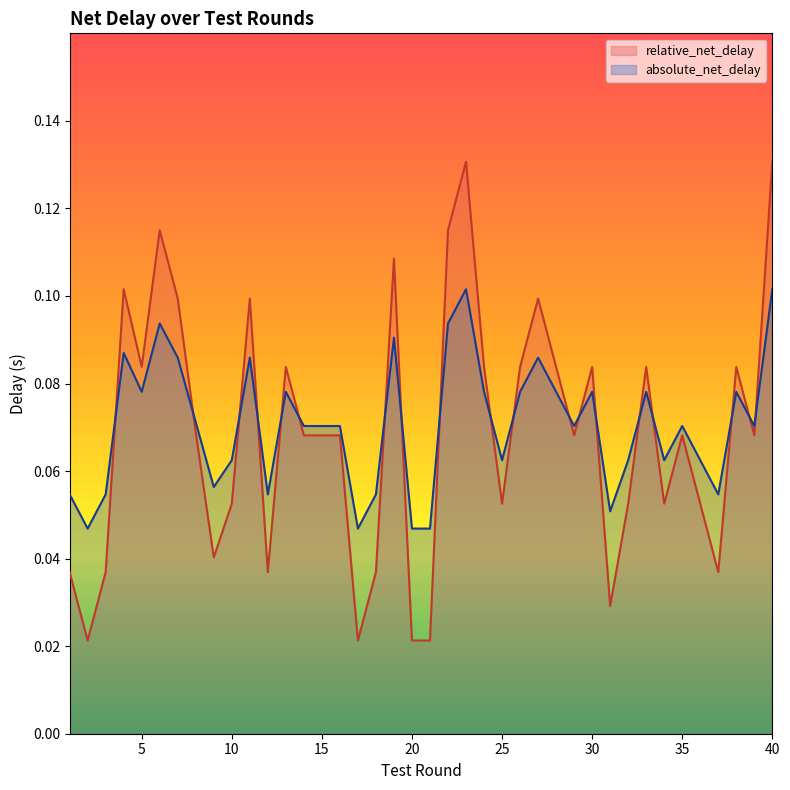

Where is relative_net_delay nearest to the value 0?

2